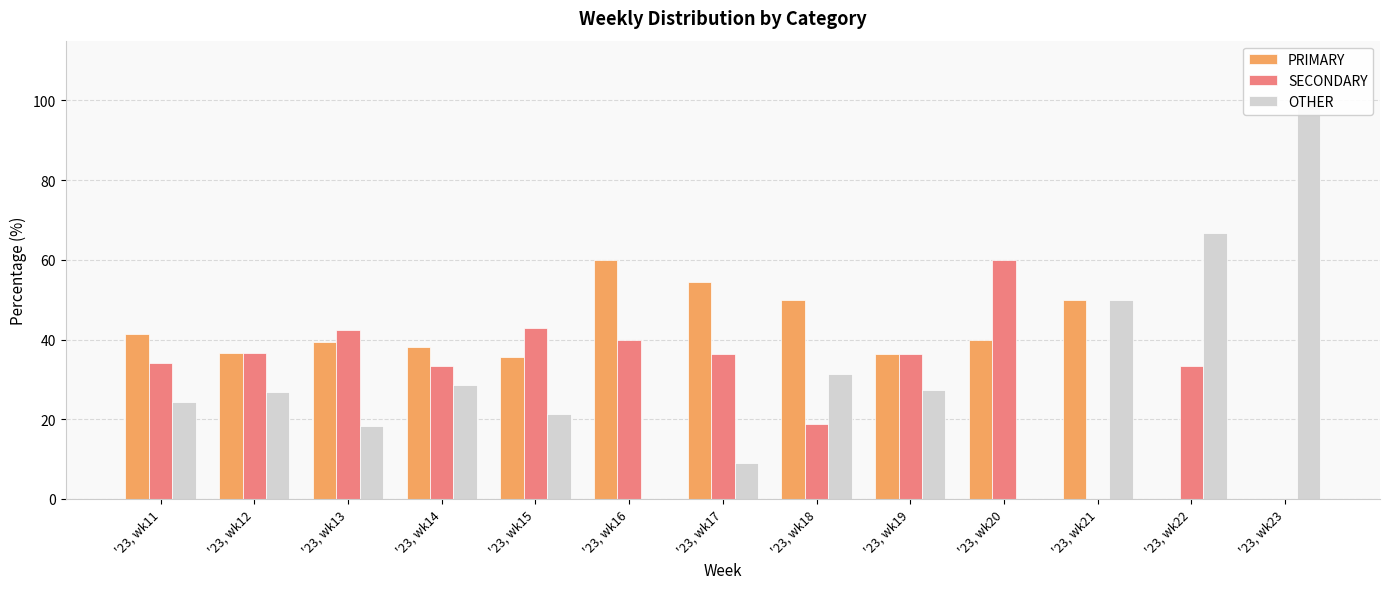

At '23, wk12, list the series in order from smallest to largest.

OTHER, PRIMARY, SECONDARY